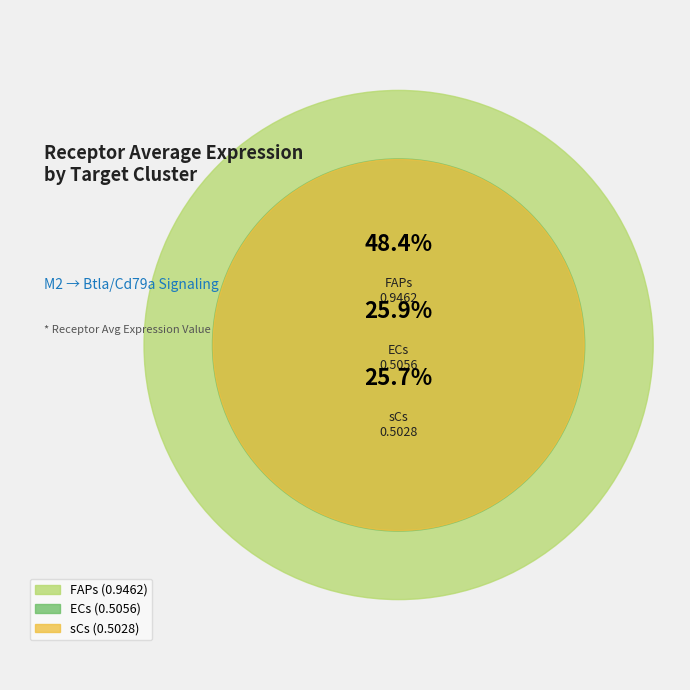

Is there a majority slice in this chart?

No